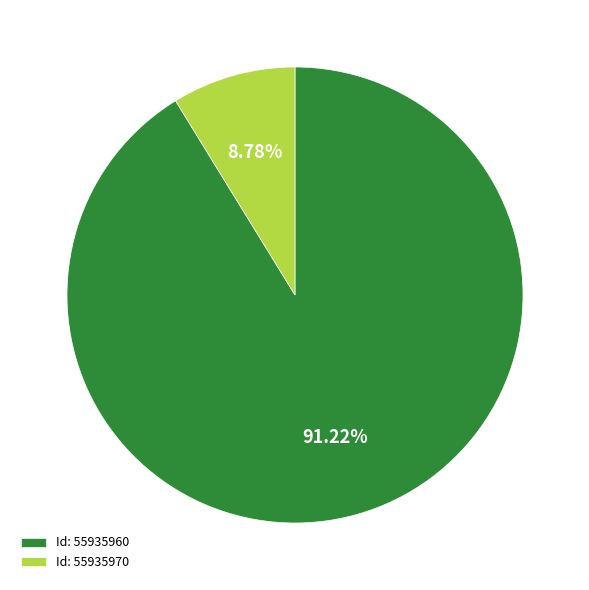

Which category accounts for the majority?

Id: 55935960